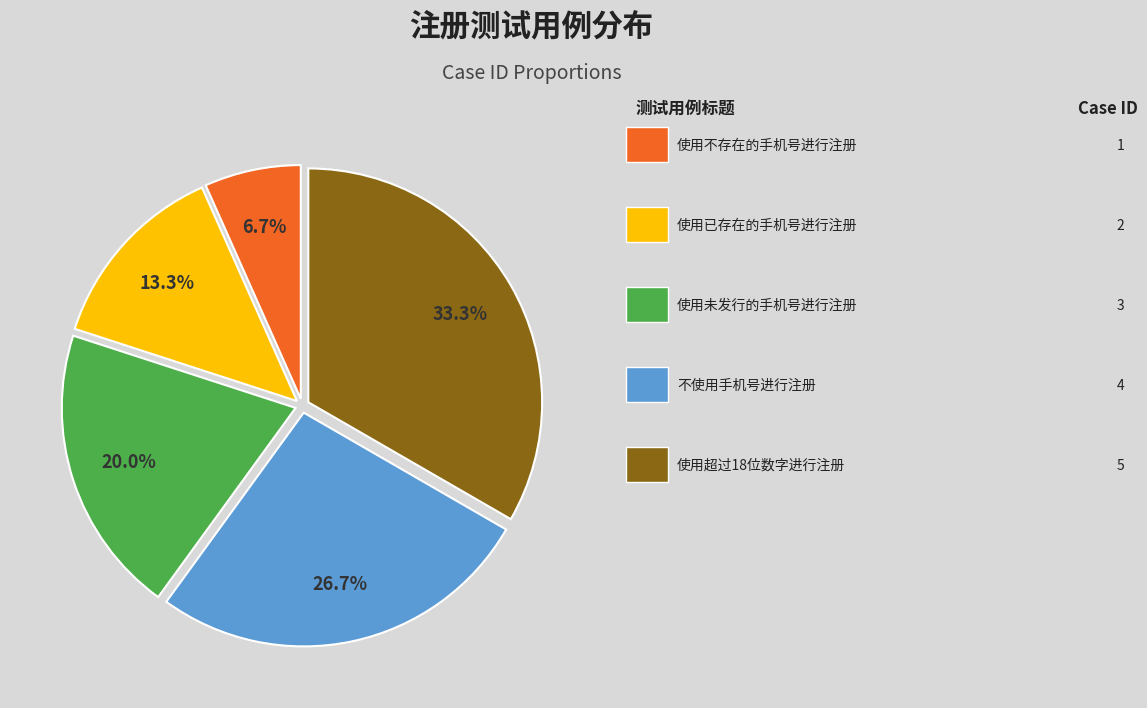

Does any single category account for the majority?

No